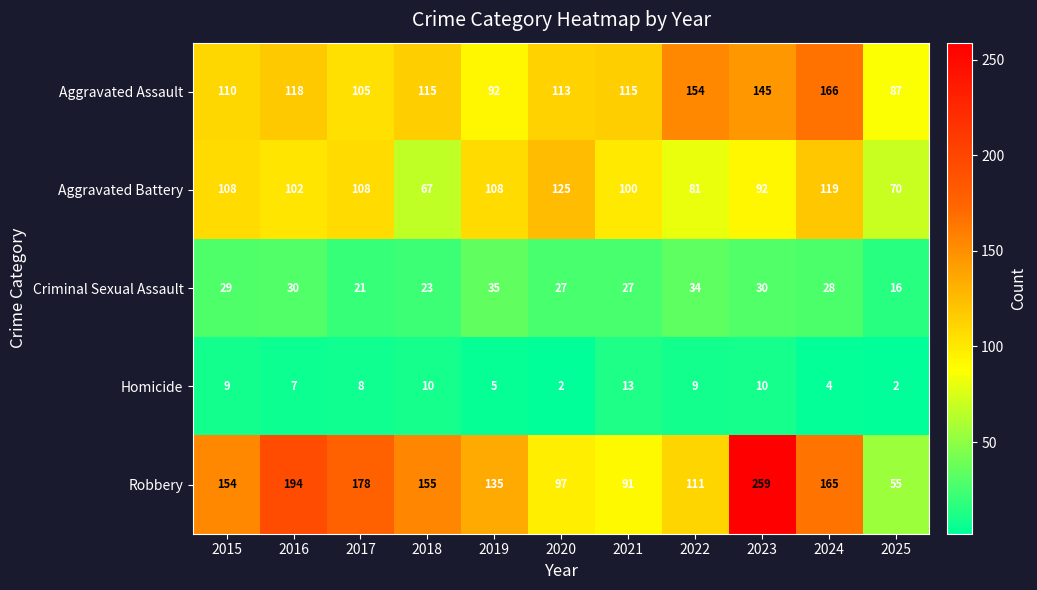

What is the maximum value shown in the chart?

259